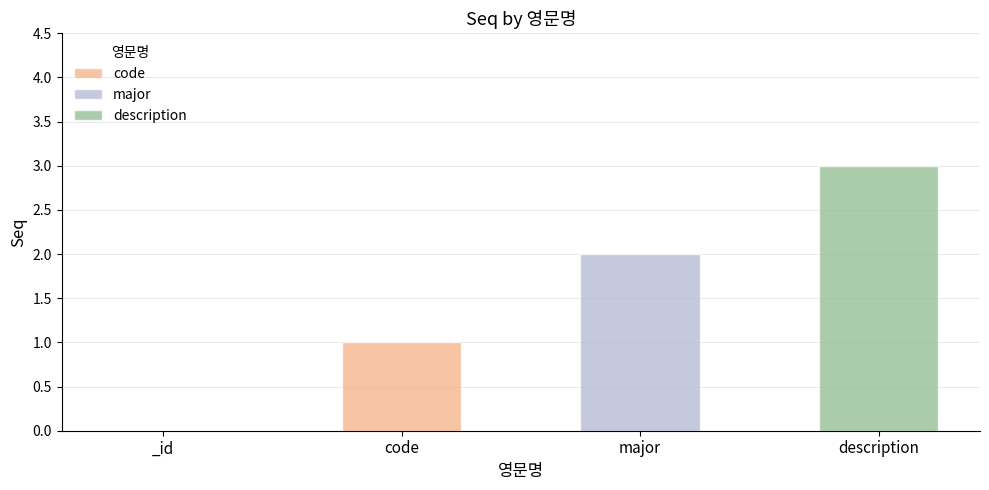

Rank the categories by value from highest to lowest.

description, major, code, _id